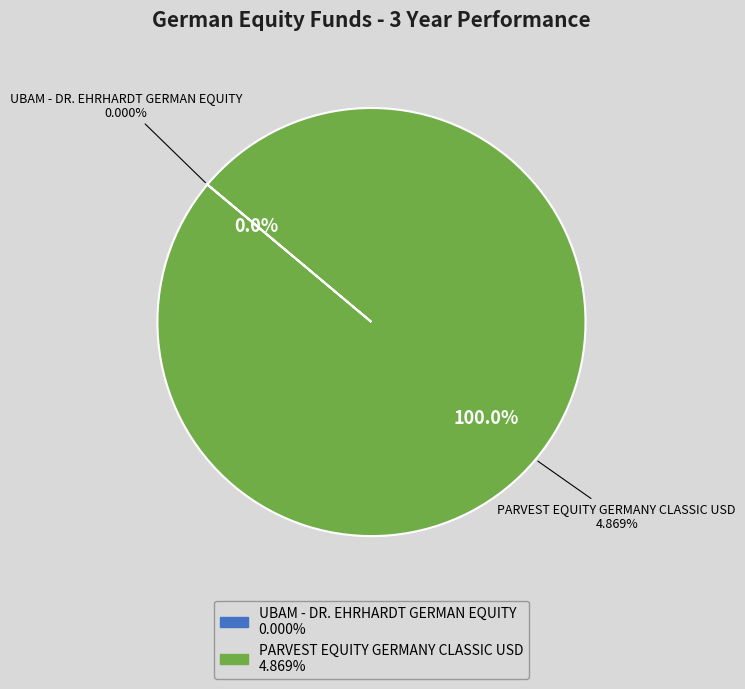

To the nearest percent, what is the combined percentage of PARVEST EQUITY GERMANY CLASSIC USD and UBAM - DR. EHRHARDT GERMAN EQUITY?

100%